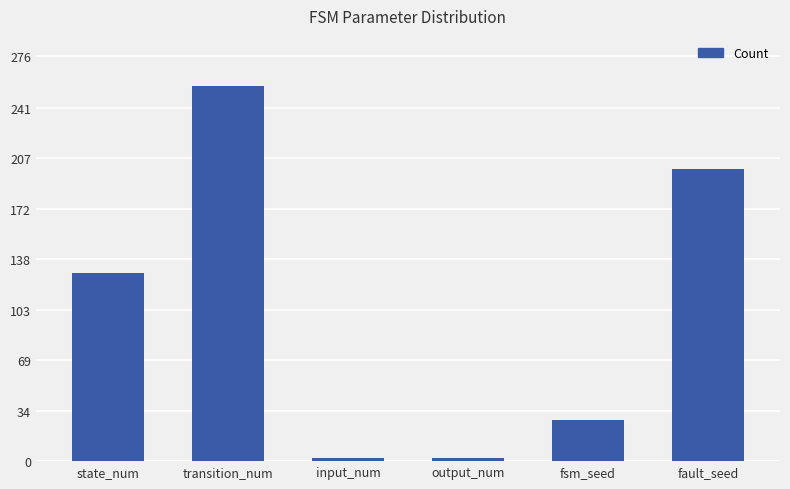

What is the label of the 6th bar from the left?

fault_seed